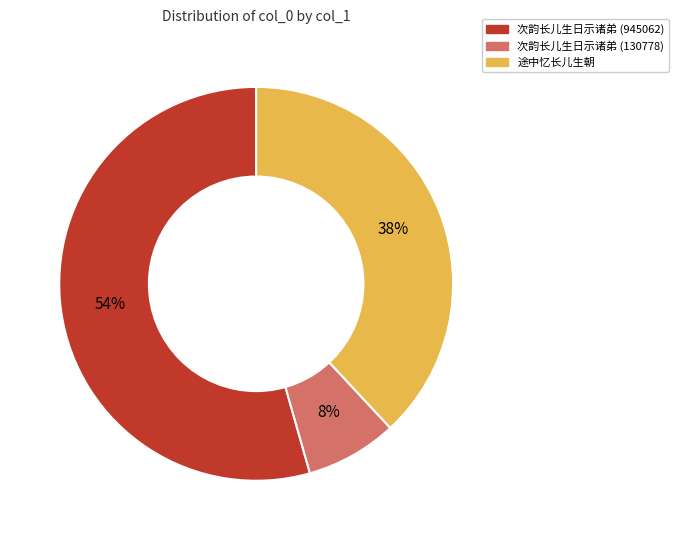

How many segments does this pie chart have?

3